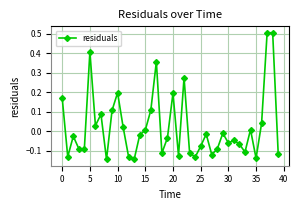

What is the difference between the maximum and second lowest values?

0.6